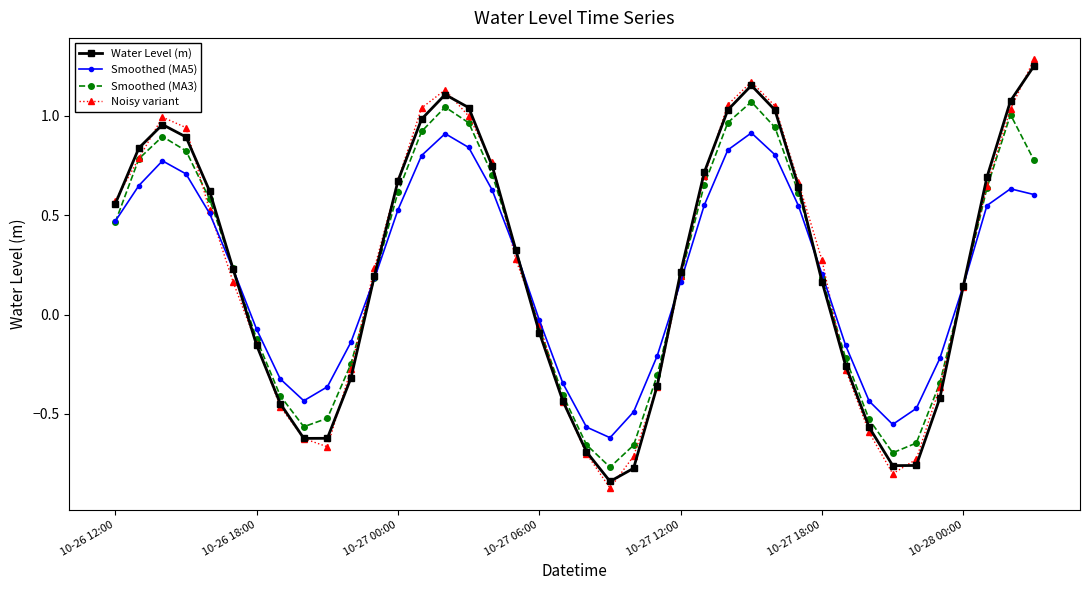

Which series has the widest spread of values?

Noisy variant